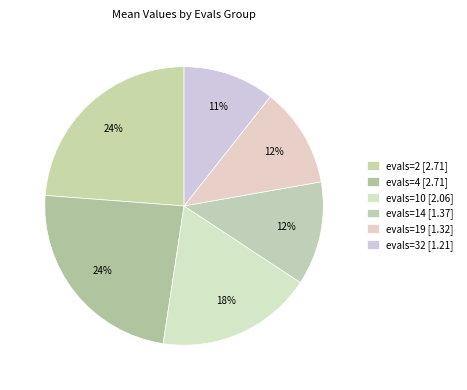

To the nearest percent, what portion does evals=10 represent?

18%